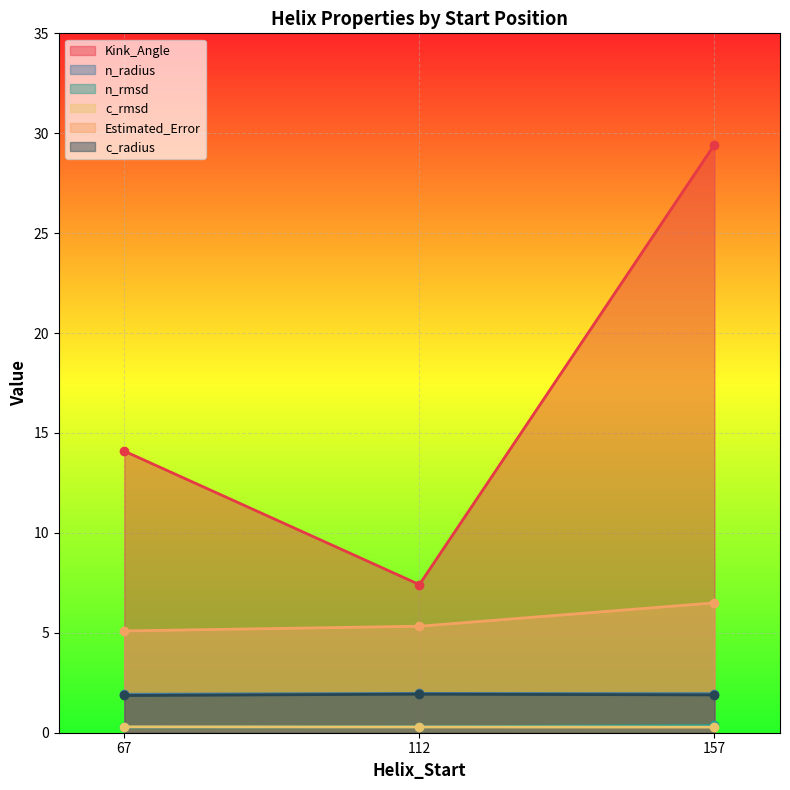

Between 157 and 67, which series saw the biggest shift?

Kink_Angle